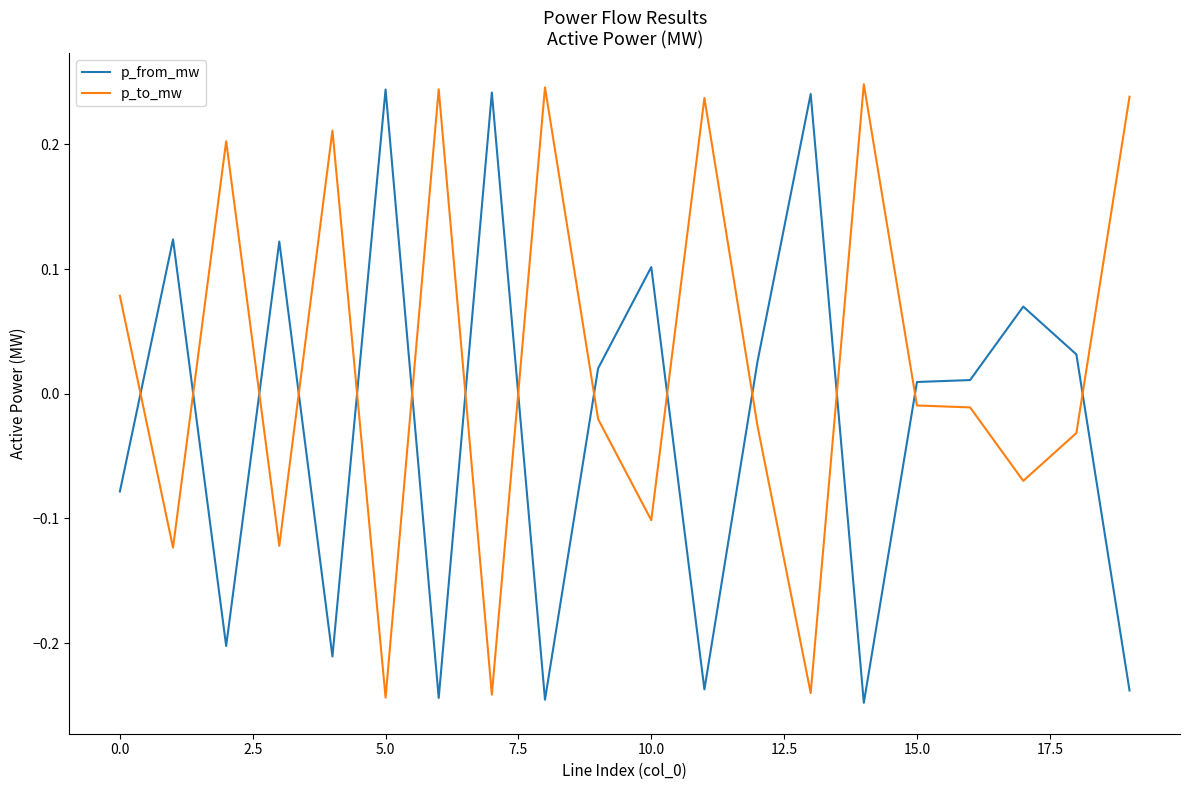

True or false: p_to_mw and p_from_mw cross at least once.

True